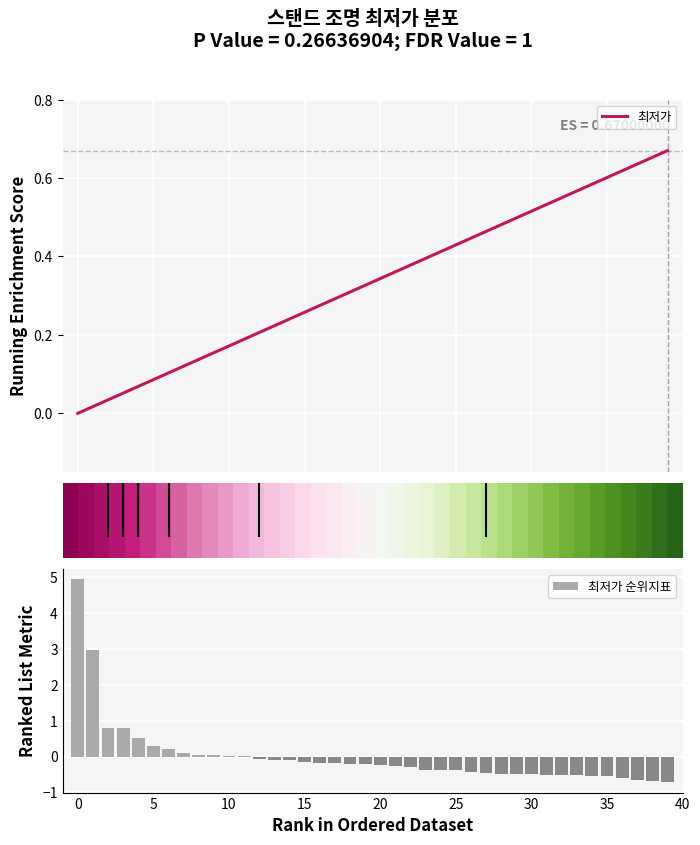

What is the highest value of the 최저가 순위지표 series?

4.9